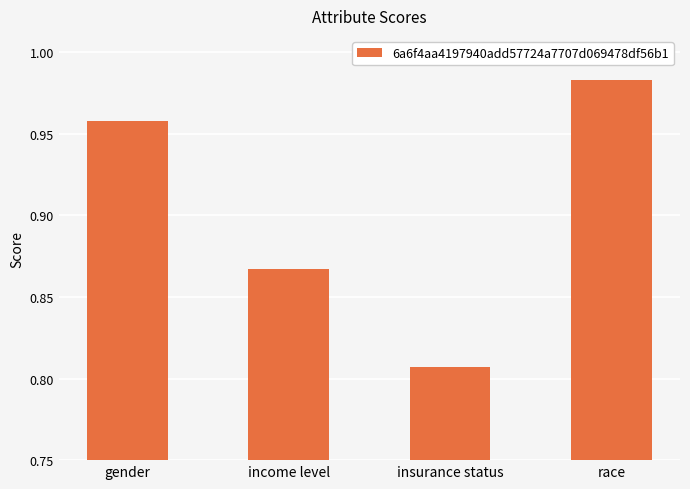

Between gender and insurance status, which is larger?

gender